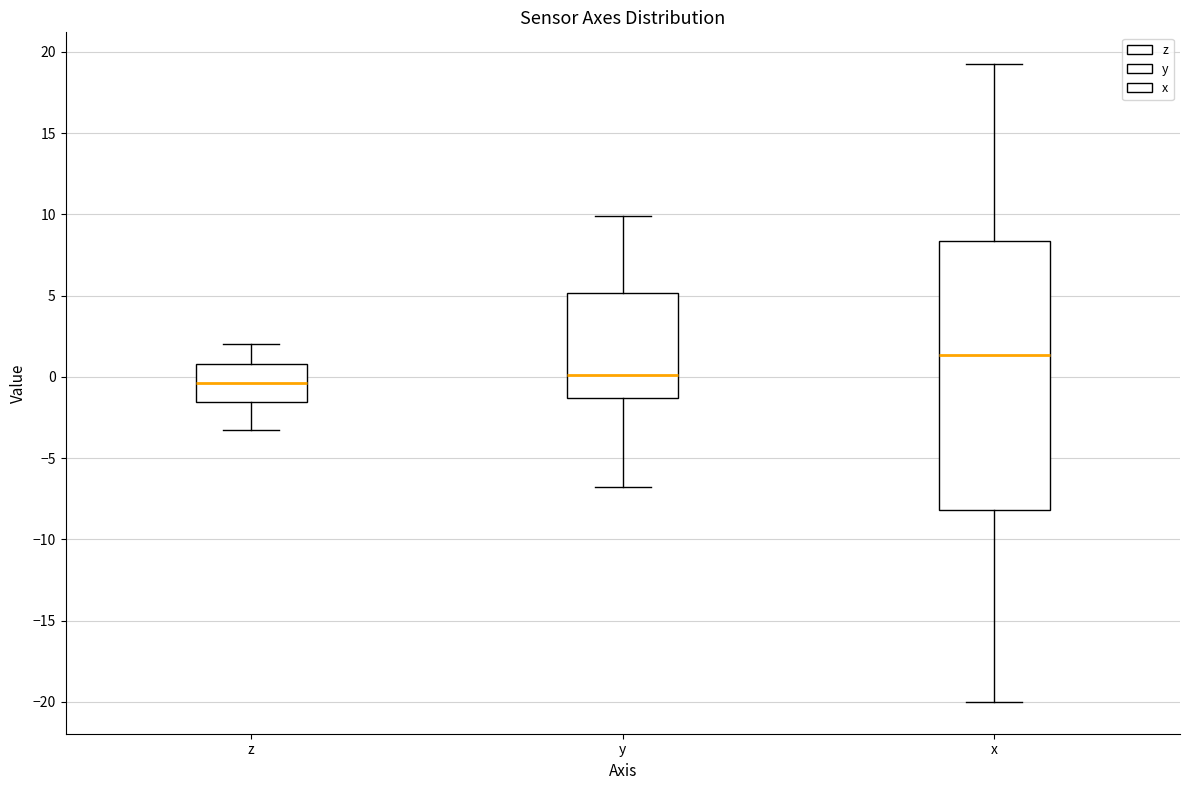

Reading left to right, read every box against the y-axis: the position of its median line, the range the box covers, and the ends of its whiskers. The values are not printed on the chart, so give them approximately, as read against the axis.

z: median -0.5, box -1.5 to 1.0, whiskers -3.5 to 2.0
y: median 0.0, box -1.5 to 5.0, whiskers -7.0 to 10.0
x: median 1.5, box -8.0 to 8.5, whiskers -20.0 to 19.0